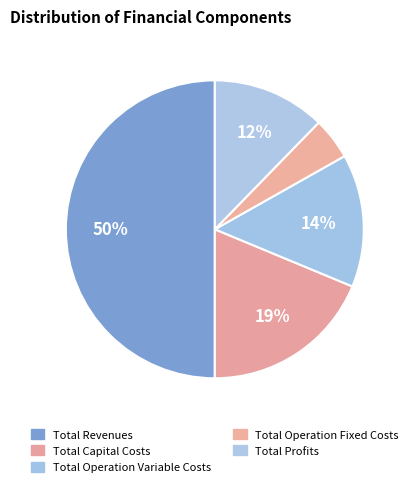

Count the number of slices in the pie.

5